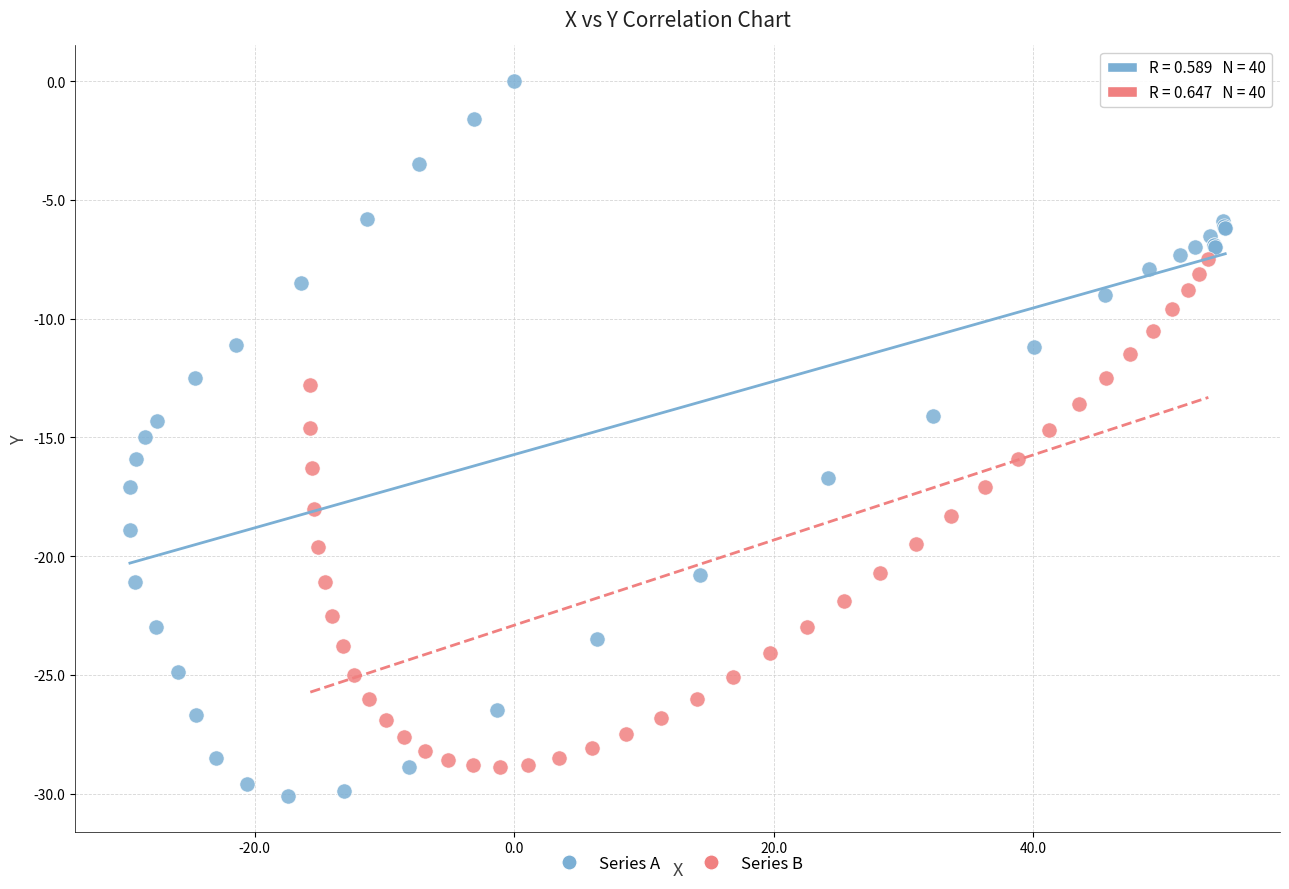

Which series reaches the maximum Y coordinate?

Series A